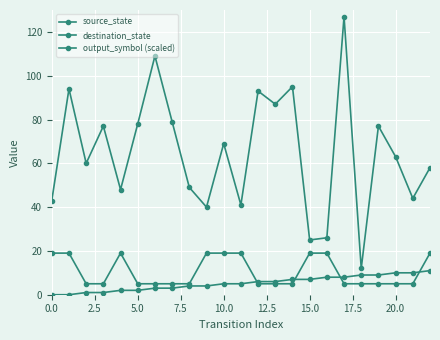

How many series are shown in this chart?

3